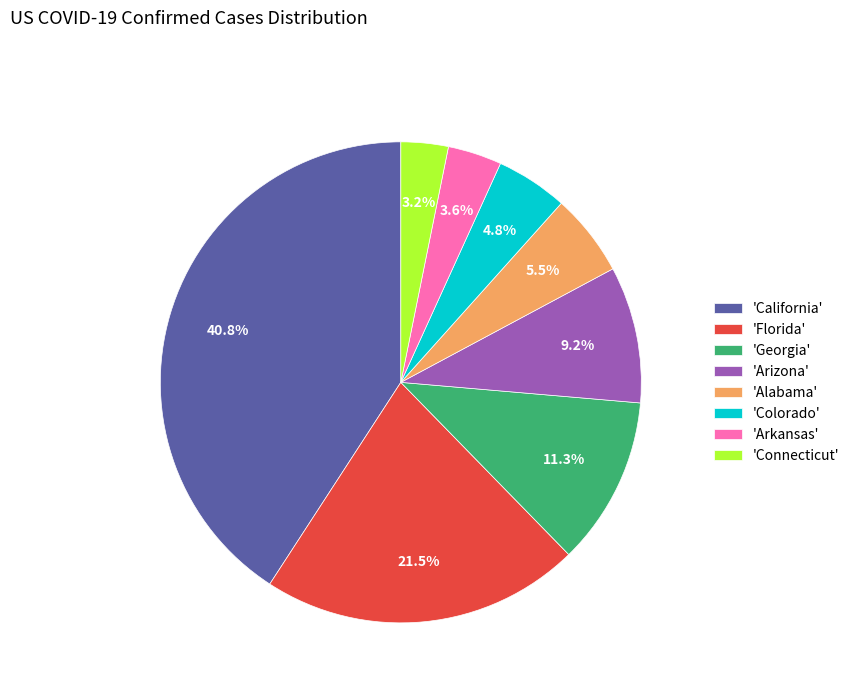

Does any single category account for the majority?

No